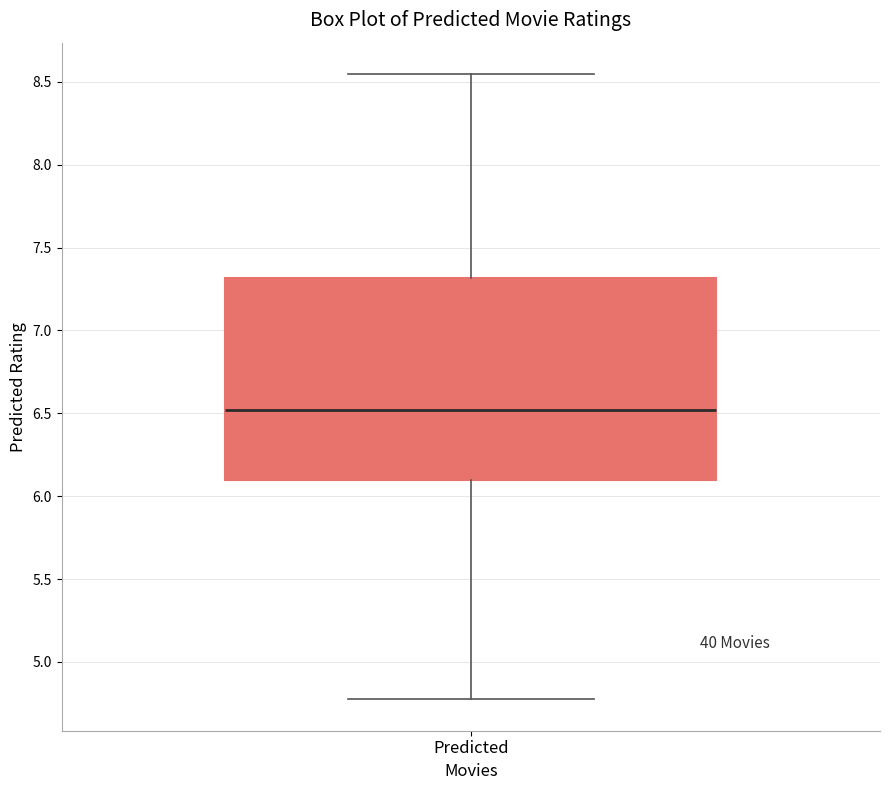

Where is the lower edge of the box for Predicted on the y-axis? The values are not printed on the chart, so give them approximately, as read against the axis.

6.10